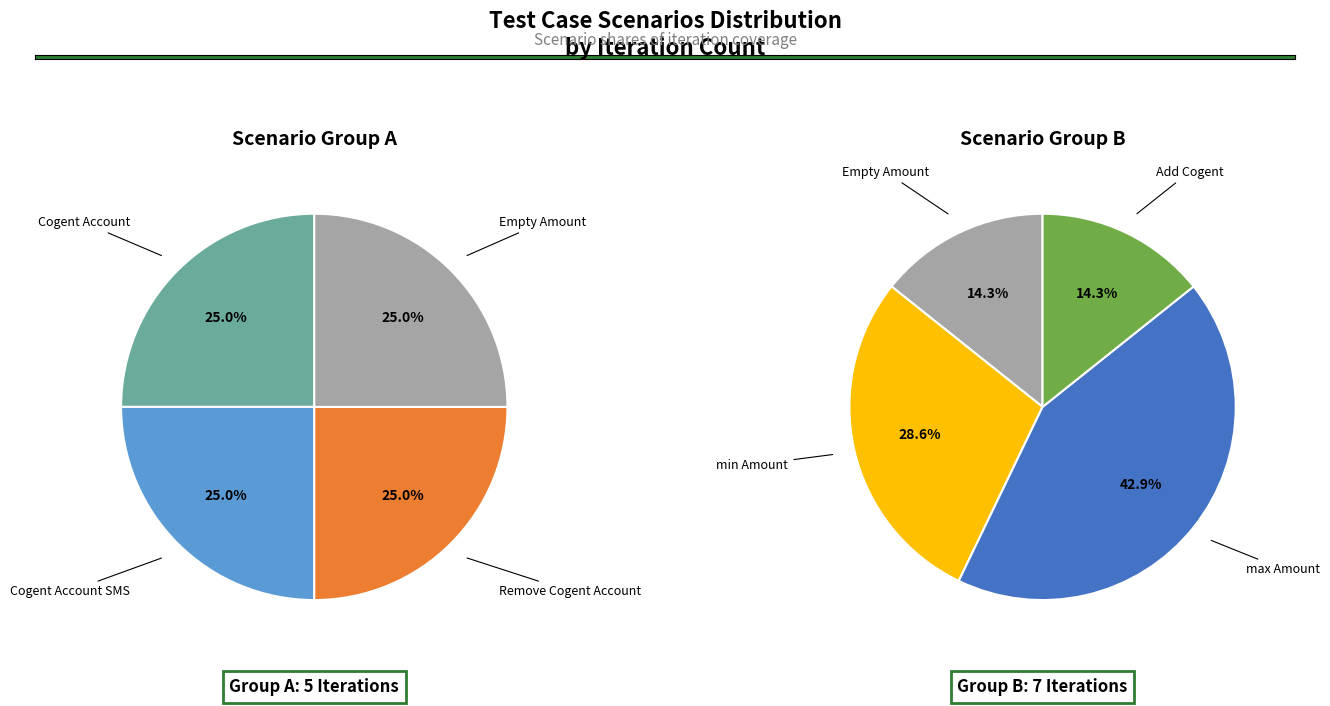

Is there a majority slice in this chart?

No